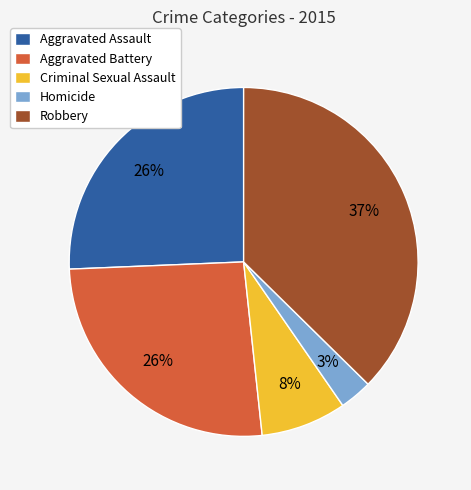

How many slices are in this pie chart?

5